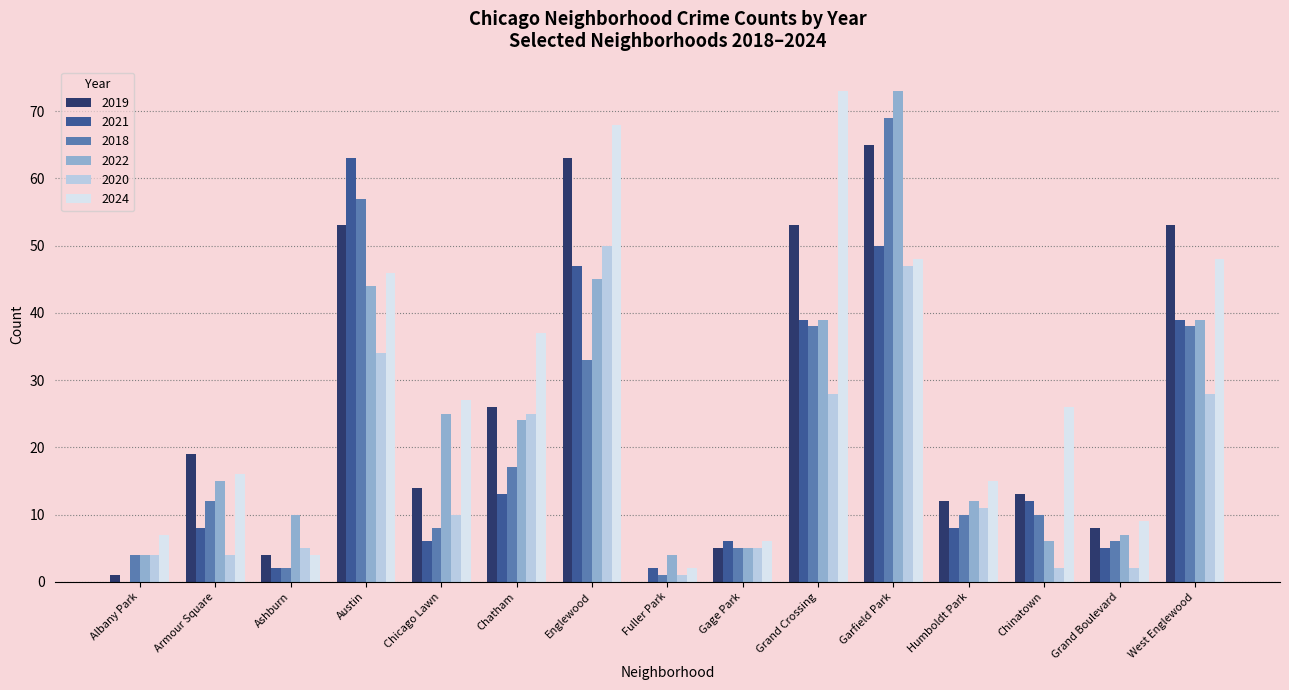

Between Englewood and Grand Crossing, which series saw the biggest shift?

2020